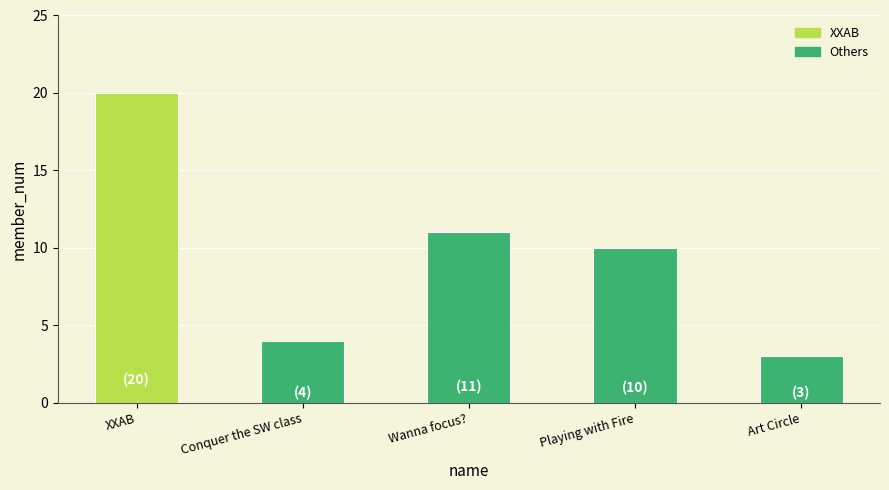

What is the change in value from Wanna focus? to Playing with Fire?

-1